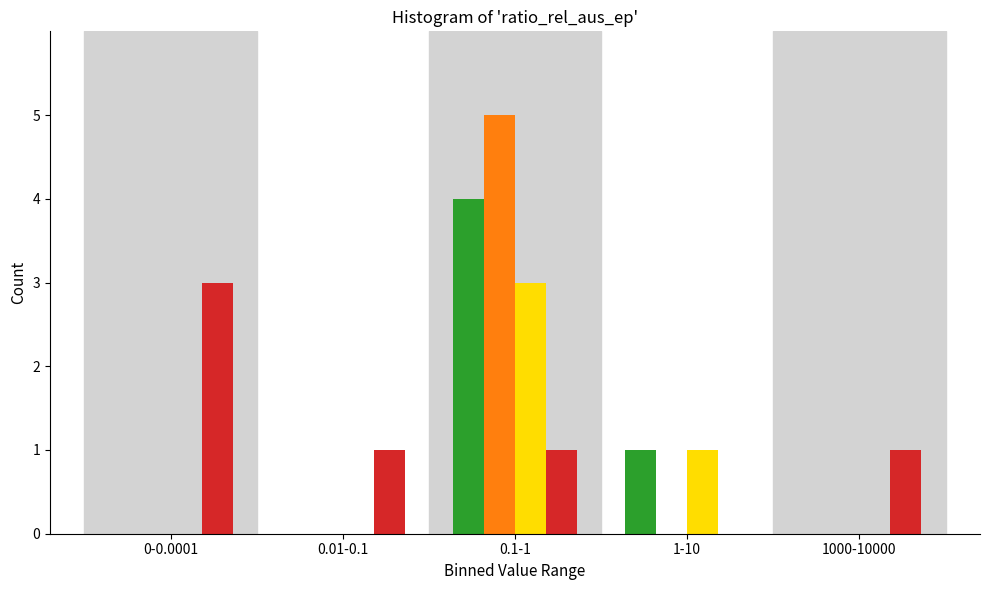

At which category is the sum across all series the highest?

0.1-1